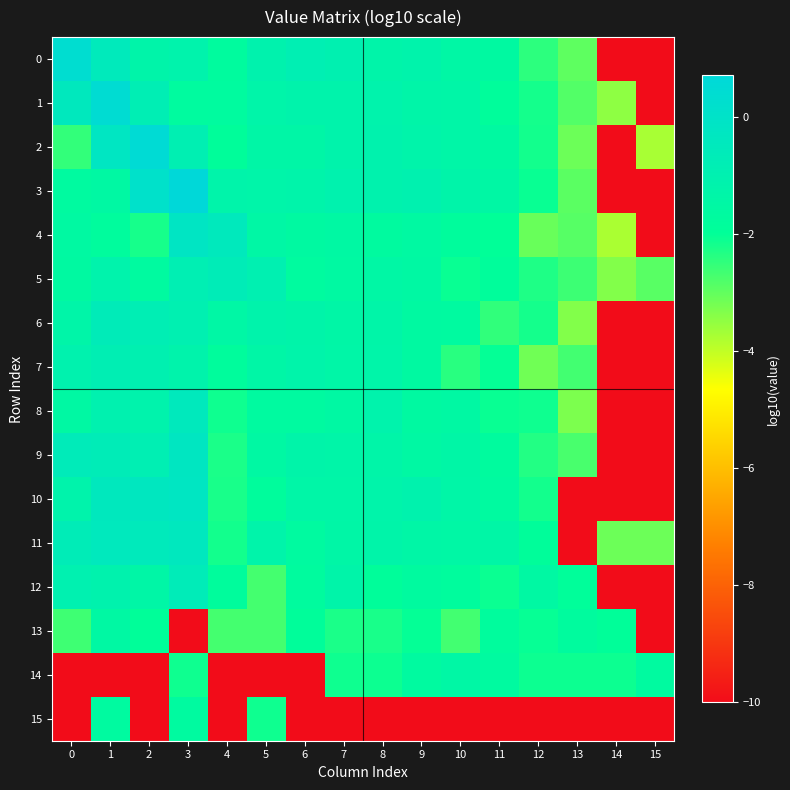

Reading left to right, extract all data points from this chart.

0: 0=0.3	1=-0.5	2=-1.3	3=-1.2	4=-1.7	5=-1.1	6=-0.9	7=-1.0	8=-1.3	9=-1.2	10=-1.4	11=-1.6	12=-2.5	13=-3.0	14=-10.0	15=-10.0
1: 0=-0.4	1=0.4	2=-0.8	3=-1.7	4=-1.7	5=-1.3	6=-1.2	7=-1.2	8=-1.2	9=-1.3	10=-1.4	11=-1.8	12=-2.2	13=-2.8	14=-3.5	15=-10.0
2: 0=-2.5	1=-0.2	2=0.5	3=-0.9	4=-1.9	5=-1.4	6=-1.4	7=-1.2	8=-1.1	9=-1.2	10=-1.4	11=-1.6	12=-2.2	13=-3.1	14=-10.0	15=-3.7
3: 0=-1.6	1=-1.5	2=0.1	3=0.7	4=-1.2	5=-1.3	6=-1.2	7=-1.1	8=-1.1	9=-1.0	10=-1.3	11=-1.5	12=-2.1	13=-2.9	14=-10.0	15=-10.0
4: 0=-1.6	1=-1.8	2=-2.2	3=-0.2	4=-0.5	5=-1.4	6=-1.6	7=-1.5	8=-1.7	9=-1.6	10=-1.8	11=-2.0	12=-3.1	13=-2.9	14=-3.8	15=-10.0
5: 0=-1.6	1=-1.1	2=-1.7	3=-0.9	4=-0.7	5=-0.9	6=-1.7	7=-1.6	8=-1.5	9=-1.5	10=-2.1	11=-1.8	12=-2.3	13=-2.6	14=-3.3	15=-2.9
6: 0=-1.3	1=-0.6	2=-0.8	3=-0.9	4=-1.4	5=-1.2	6=-1.3	7=-1.4	8=-1.3	9=-1.6	10=-1.7	11=-2.5	12=-2.2	13=-3.3	14=-10.0	15=-10.0
7: 0=-1.1	1=-0.9	2=-1.0	3=-1.2	4=-1.8	5=-1.4	6=-1.3	7=-1.4	8=-1.3	9=-1.6	10=-2.4	11=-2.0	12=-3.2	13=-2.7	14=-10.0	15=-10.0
8: 0=-1.5	1=-1.0	2=-1.1	3=-0.5	4=-2.1	5=-1.7	6=-1.7	7=-1.5	8=-1.2	9=-1.6	10=-1.5	11=-2.1	12=-2.1	13=-3.3	14=-10.0	15=-10.0
9: 0=-0.6	1=-0.7	2=-0.9	3=-0.3	4=-2.3	5=-1.6	6=-1.3	7=-1.3	8=-1.3	9=-1.5	10=-1.4	11=-1.7	12=-2.3	13=-2.7	14=-10.0	15=-10.0
10: 0=-1.2	1=-0.4	2=-0.3	3=-0.3	4=-2.2	5=-1.8	6=-1.4	7=-1.4	8=-1.2	9=-1.1	10=-1.4	11=-1.6	12=-2.2	13=-10.0	14=-10.0	15=-10.0
11: 0=-0.7	1=-0.5	2=-0.5	3=-0.4	4=-2.2	5=-1.2	6=-1.6	7=-1.4	8=-1.3	9=-1.4	10=-1.4	11=-1.4	12=-1.9	13=-10.0	14=-3.1	15=-3.1
12: 0=-1.0	1=-1.1	2=-1.4	3=-0.7	4=-1.8	5=-2.7	6=-1.7	7=-1.3	8=-1.9	9=-1.7	10=-1.8	11=-2.1	12=-1.5	13=-1.9	14=-10.0	15=-10.0
13: 0=-2.6	1=-1.5	2=-2.0	3=-10.0	4=-2.7	5=-2.7	6=-1.9	7=-2.2	8=-2.2	9=-2.0	10=-2.7	11=-1.8	12=-2.1	13=-1.8	14=-2.0	15=-10.0
14: 0=-10.0	1=-10.0	2=-10.0	3=-2.1	4=-10.0	5=-10.0	6=-10.0	7=-2.1	8=-2.1	9=-1.7	10=-1.5	11=-1.7	12=-2.1	13=-2.1	14=-2.1	15=-1.7
15: 0=-10.0	1=-1.7	2=-10.0	3=-1.7	4=-10.0	5=-2.1	6=-10.0	7=-10.0	8=-10.0	9=-10.0	10=-10.0	11=-10.0	12=-10.0	13=-10.0	14=-10.0	15=-10.0